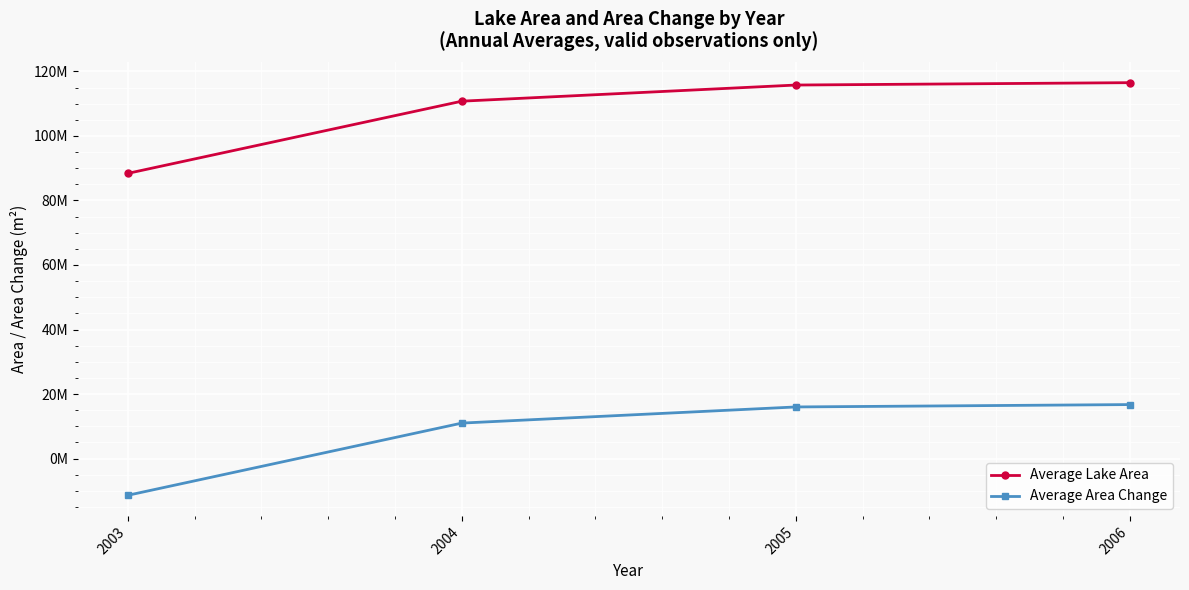

At how many categories does at least one series exceed 28498776?

4